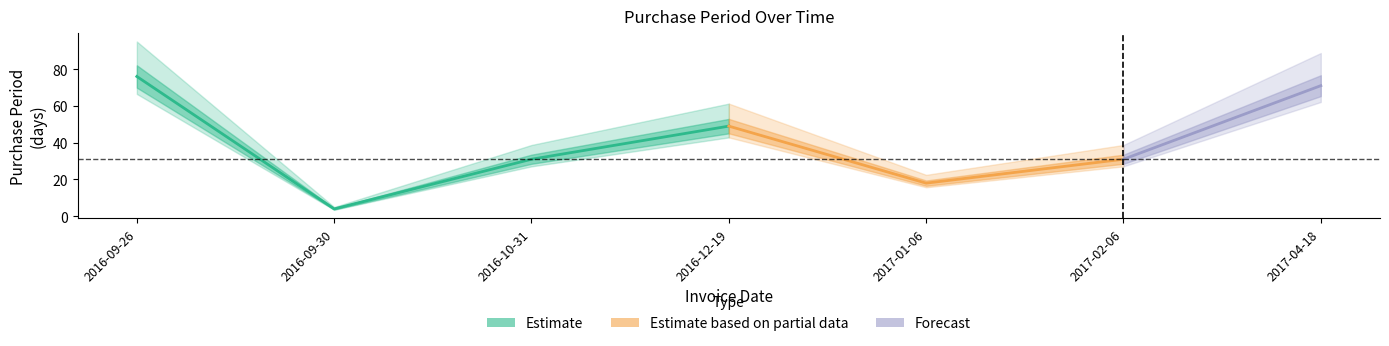

The chart shows a value of 1 at 2016-09-30. True or false?

False